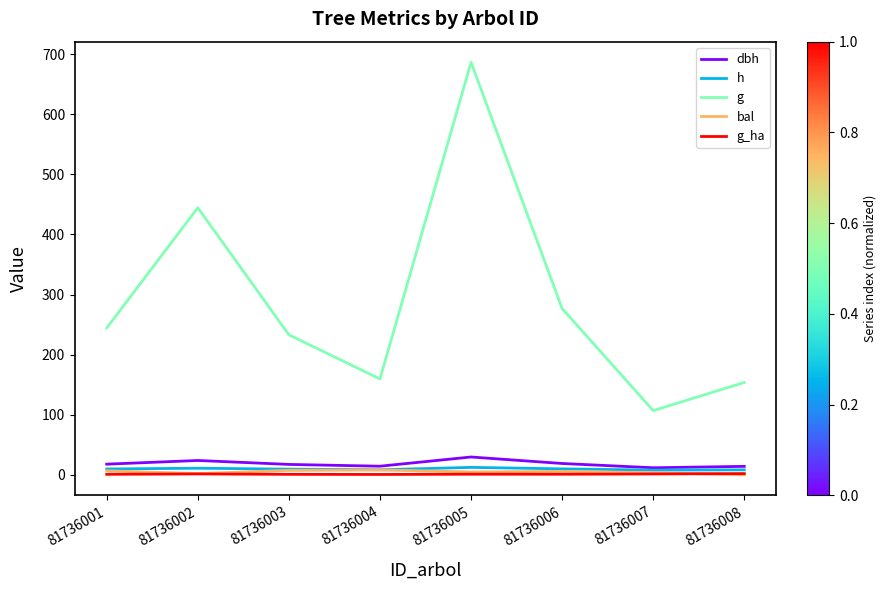

Which series has the widest spread of values?

g